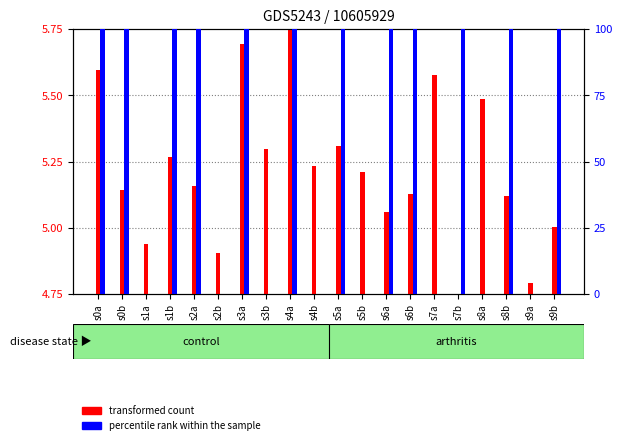

Rank the series at s0a from lowest to highest value.

transformed count, percentile rank within the sample